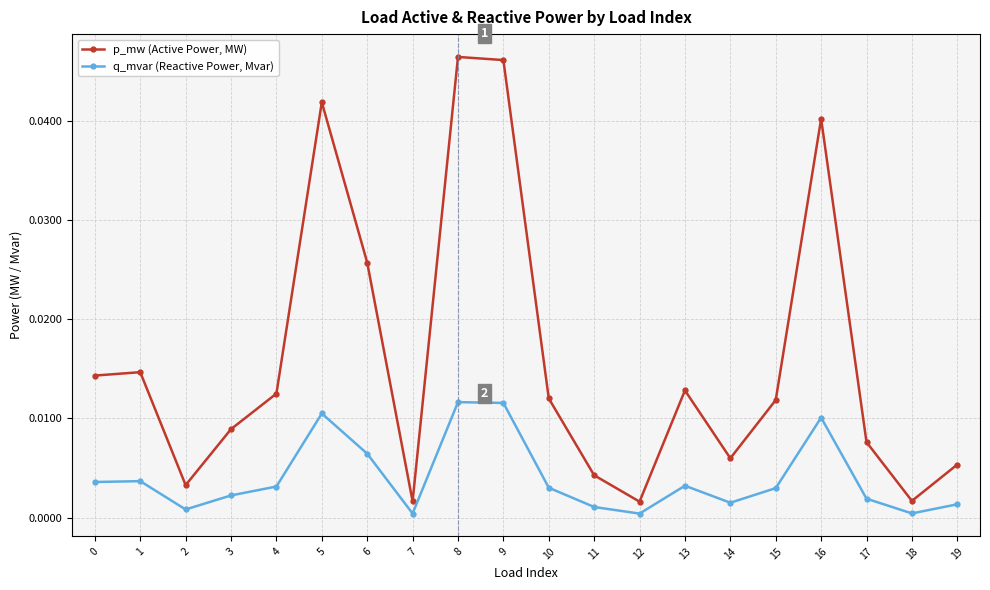

Which series changed the most between 15 and 18?

p_mw (Active Power, MW)